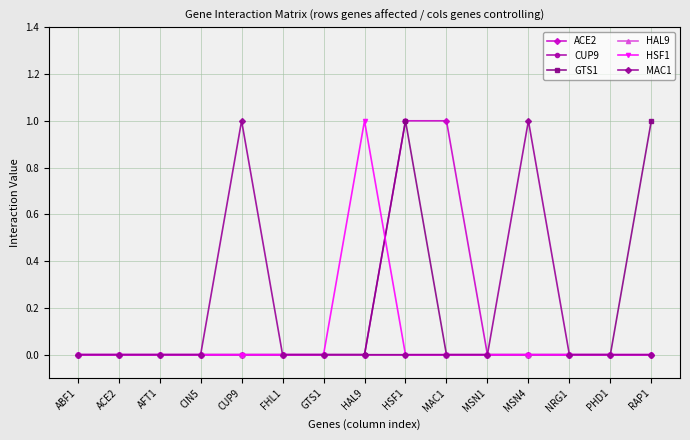

Which has a higher value, NRG1 or MAC1?

MAC1